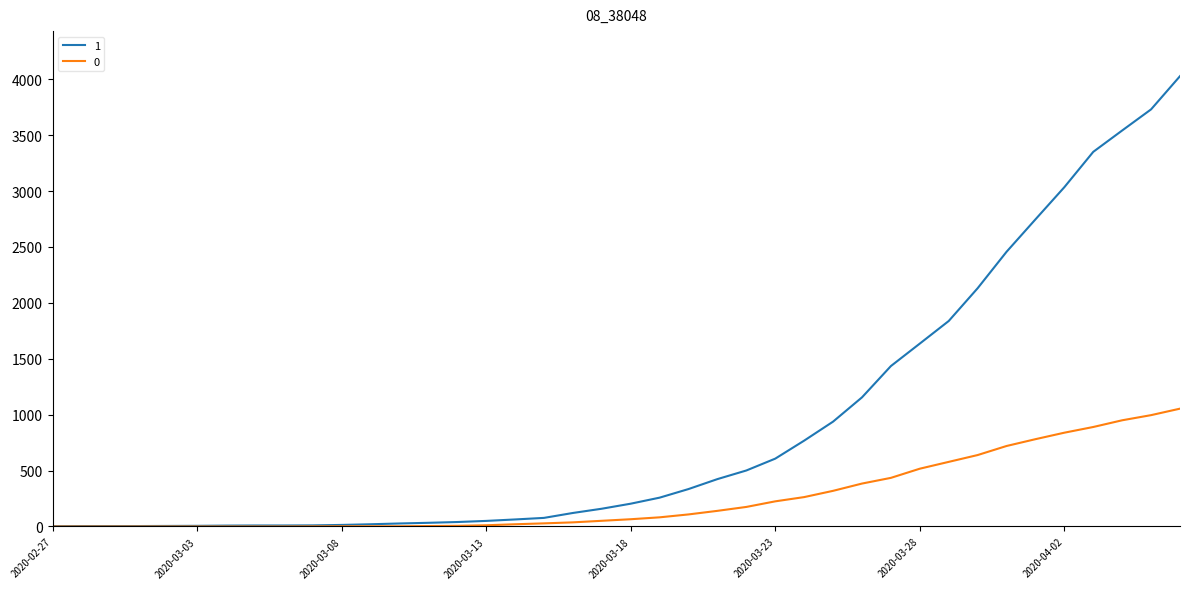

What is the lowest value of the 1 series?

3